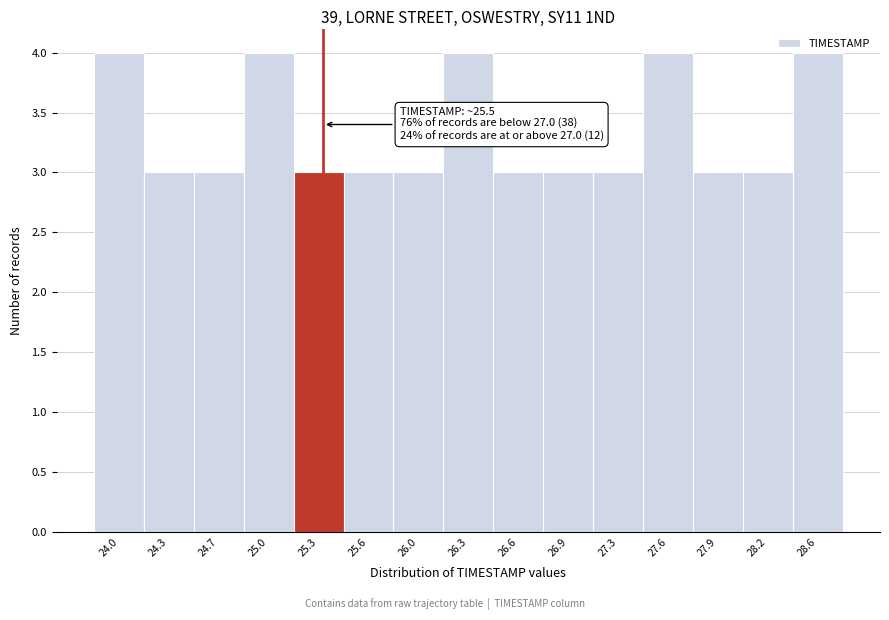

True or false: the data shows 1 at 26.0.

False